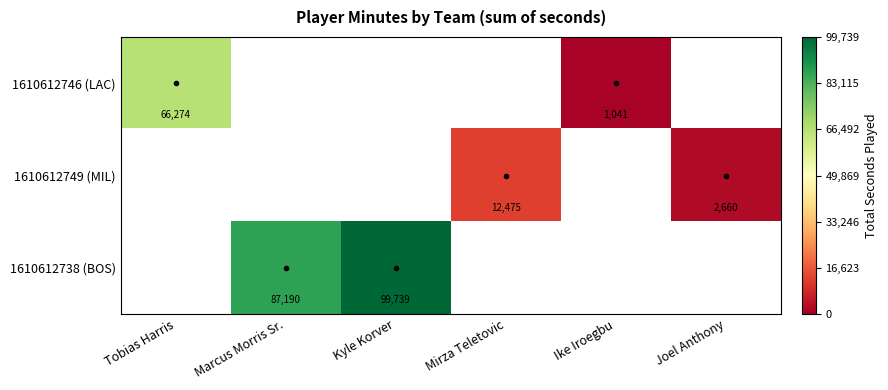

What is the sum of the 1610612749 (MIL) values at Joel Anthony and Mirza Teletovic?

15135